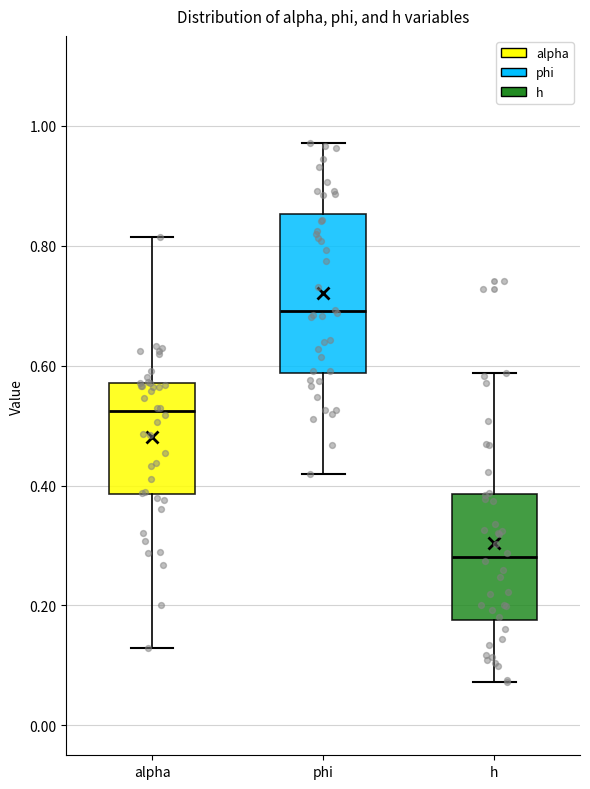

Which box's median line is the highest?

phi